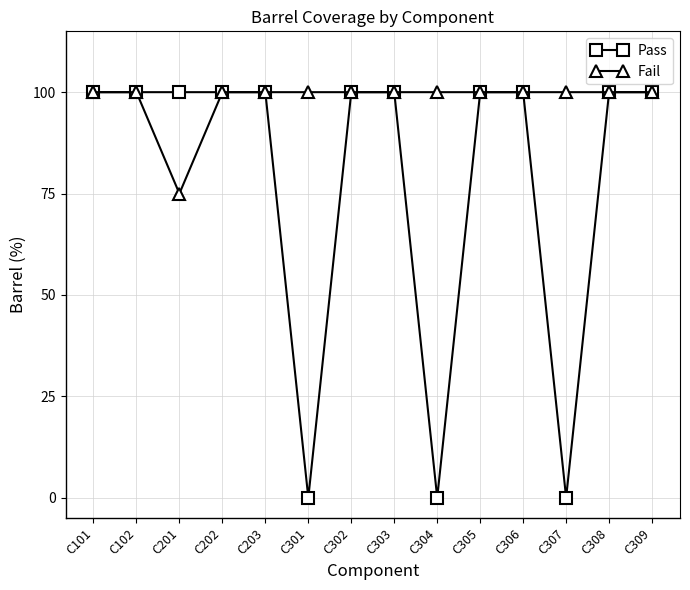

What is the sum of all Fail values?

1375